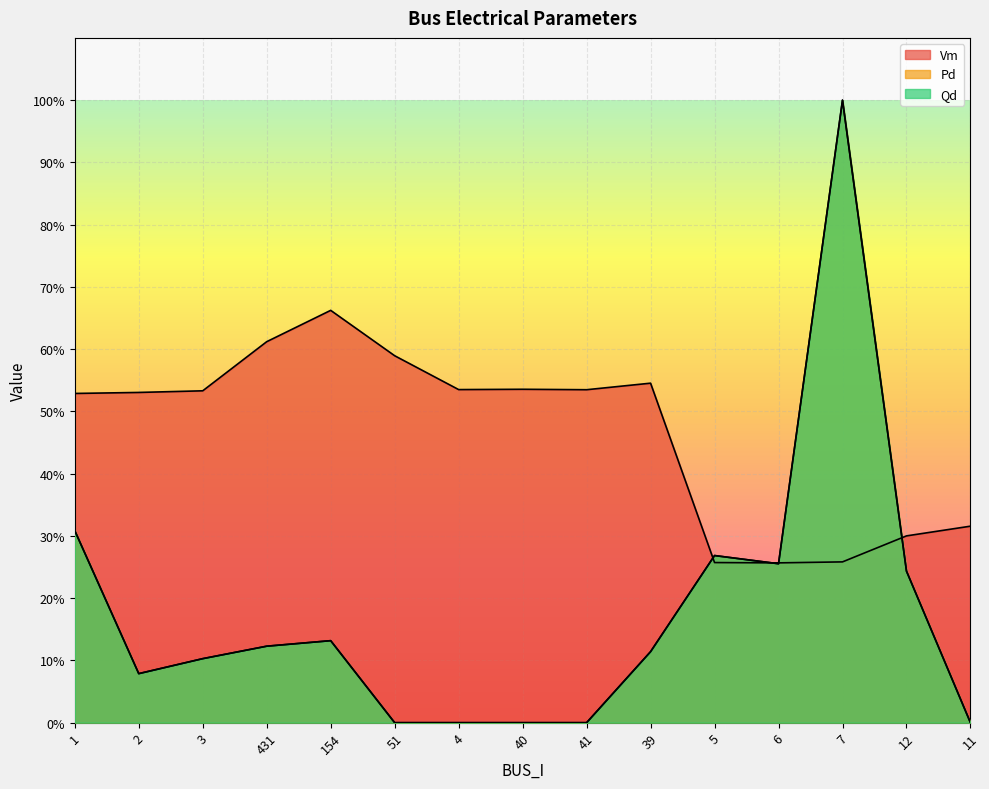

At 431, list the series in order from smallest to largest.

Pd, Qd, Vm